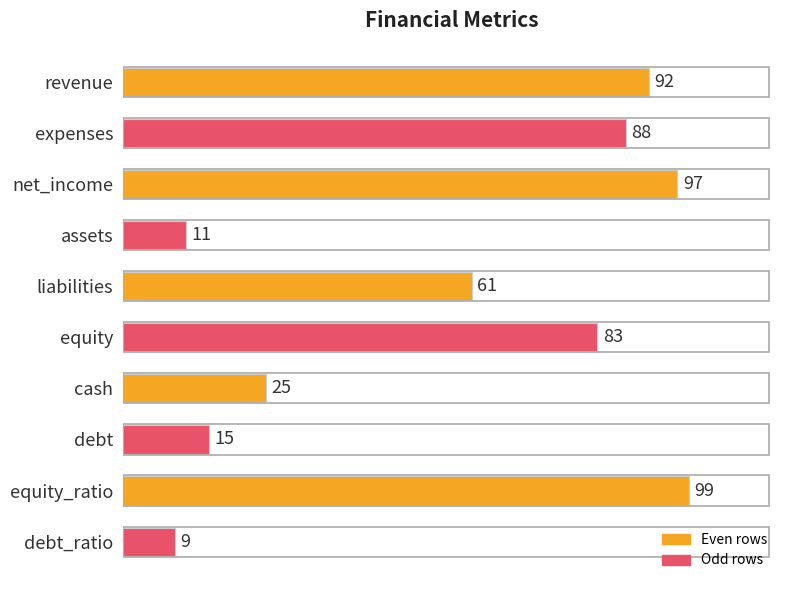

Reading top to bottom, what are all the values shown in this chart?

revenue=92	expenses=88	net_income=97	assets=11	liabilities=61	equity=83	cash=25	debt=15	equity_ratio=99	debt_ratio=9